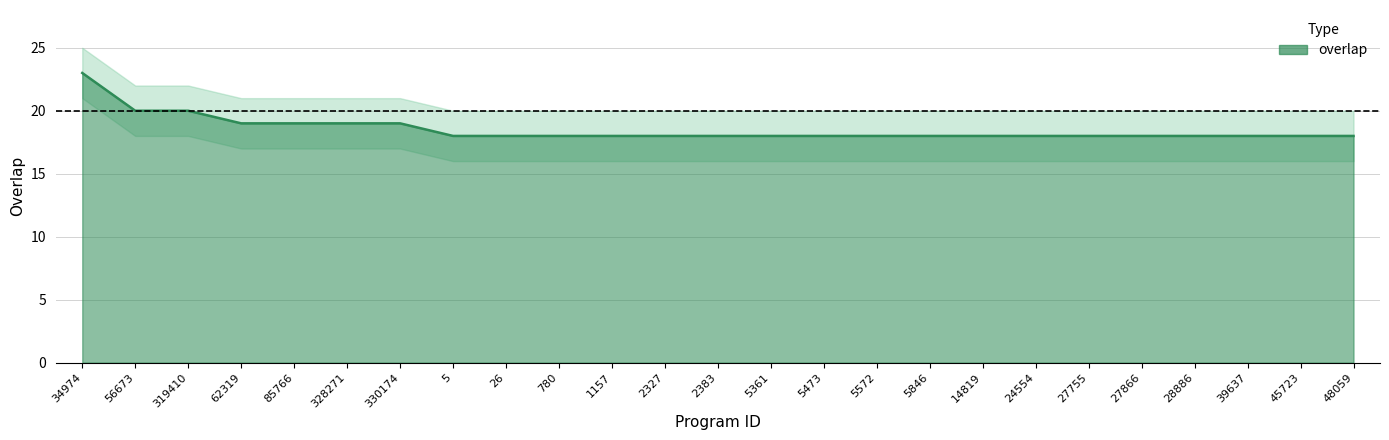

What is the difference between the second highest and second lowest values?

2